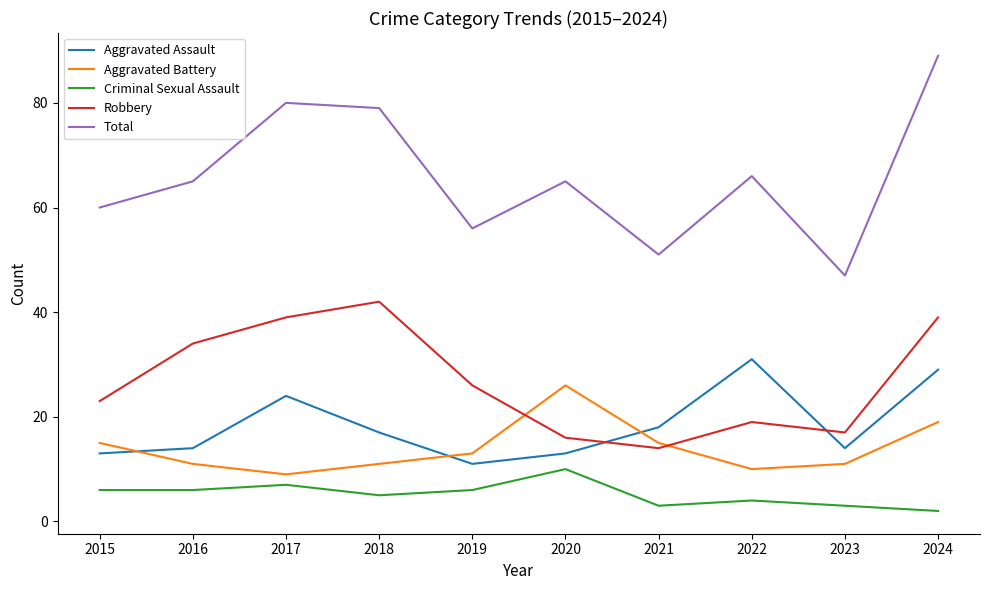

What is the maximum value for Aggravated Assault?

31